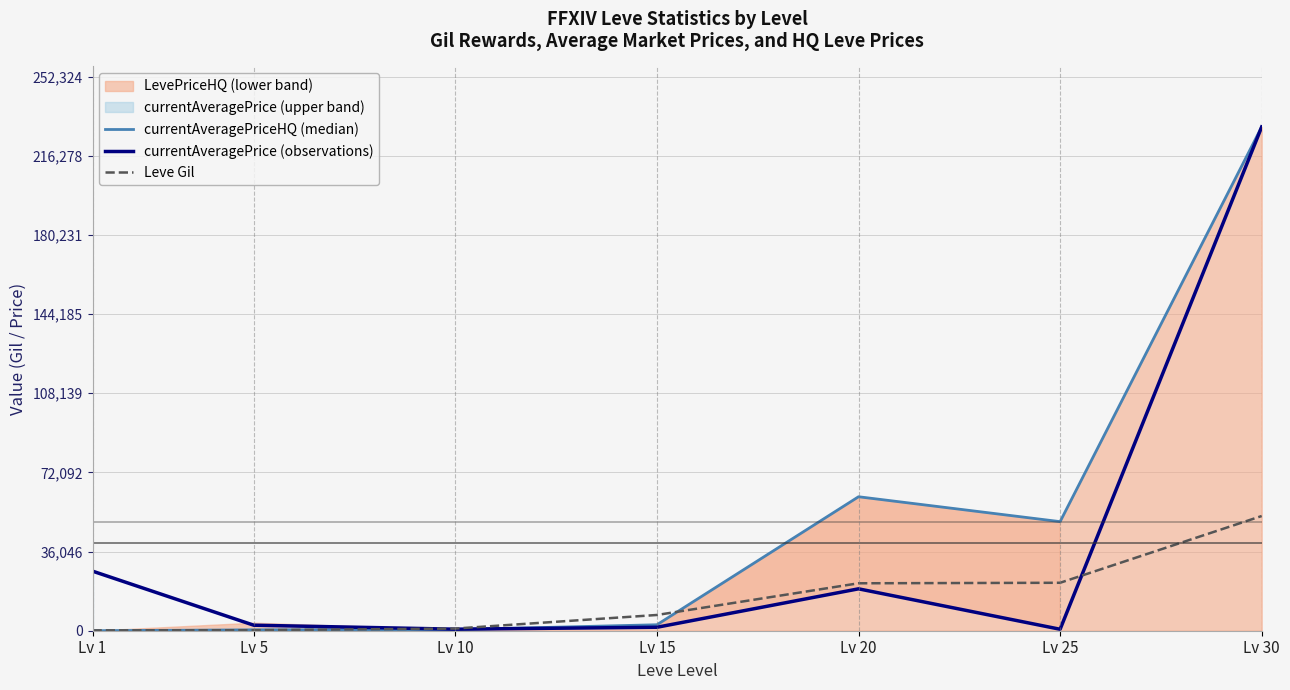

True or false: Leve Gil has a value of 7170 at Lv 15.

True